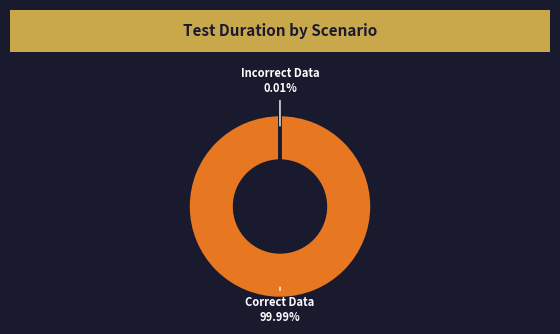

Does any single category account for the majority?

Yes